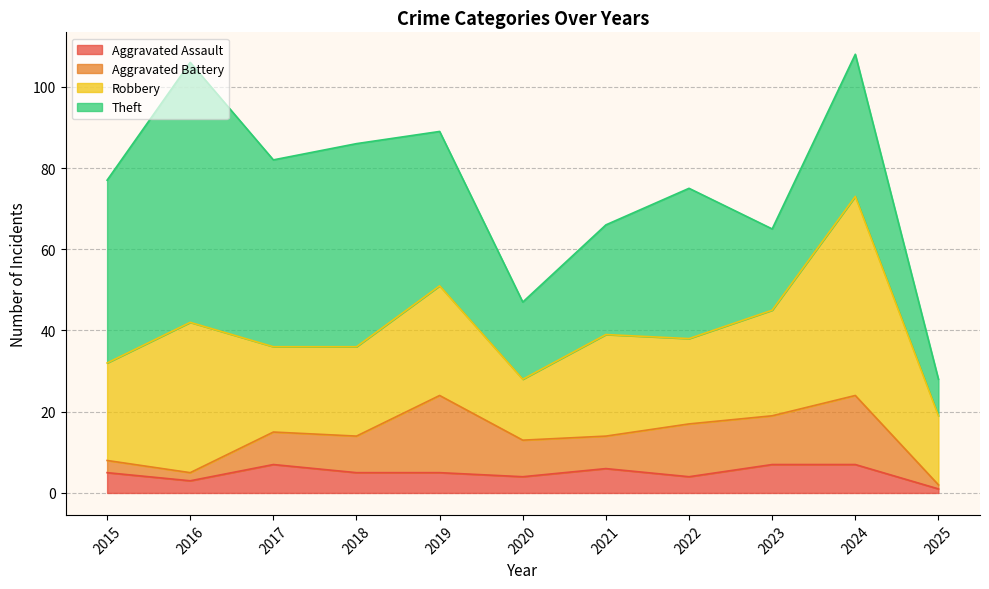

What is the approximate value of Theft at 2023, to the nearest 5?

20